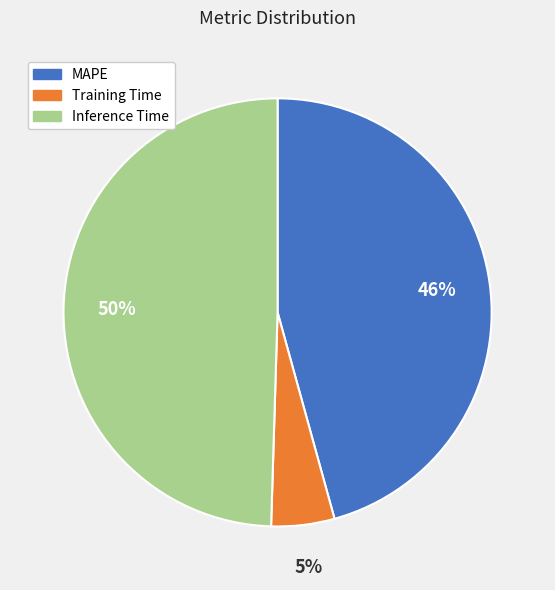

To the nearest percent, what percentage of the pie is Inference Time?

50%